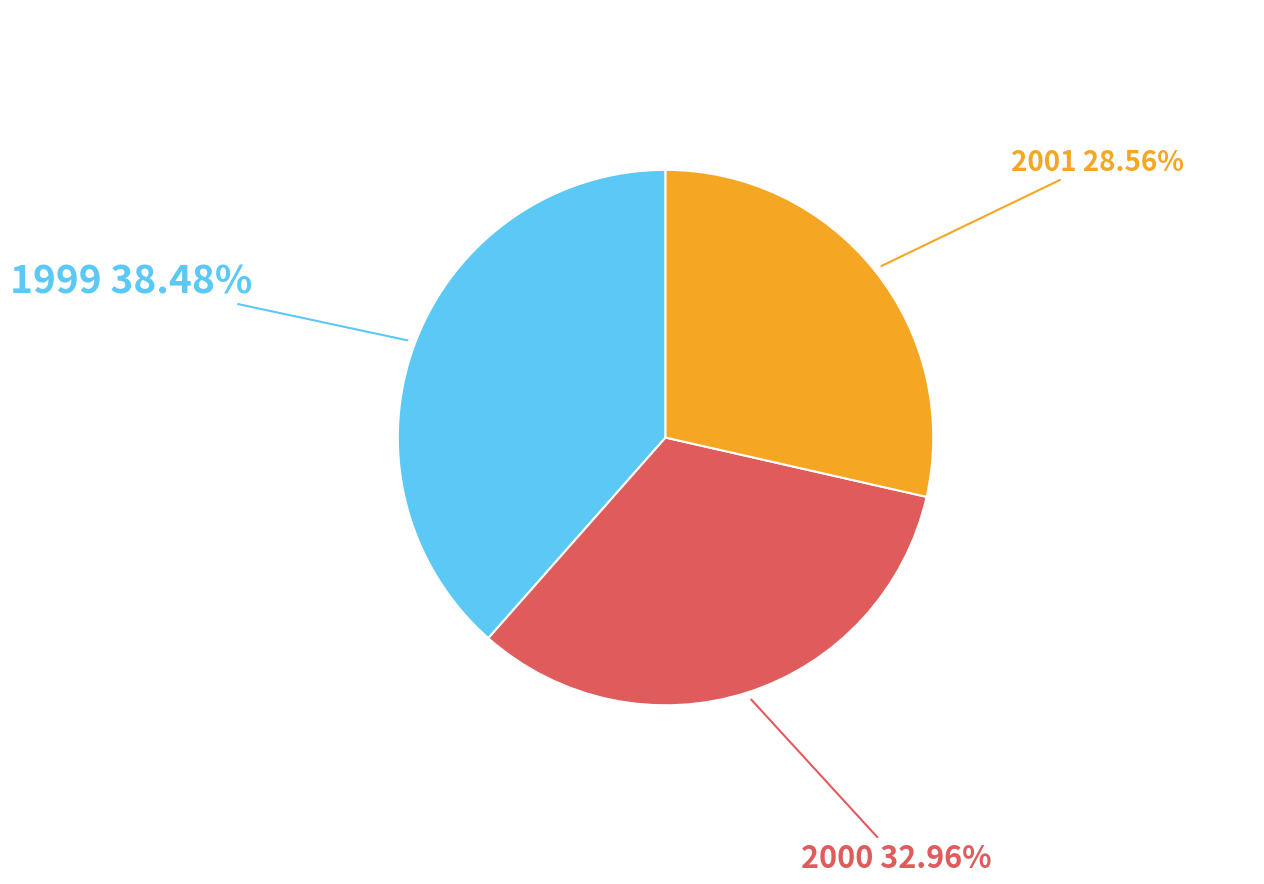

Does 2001 represent more than half of the total?

No